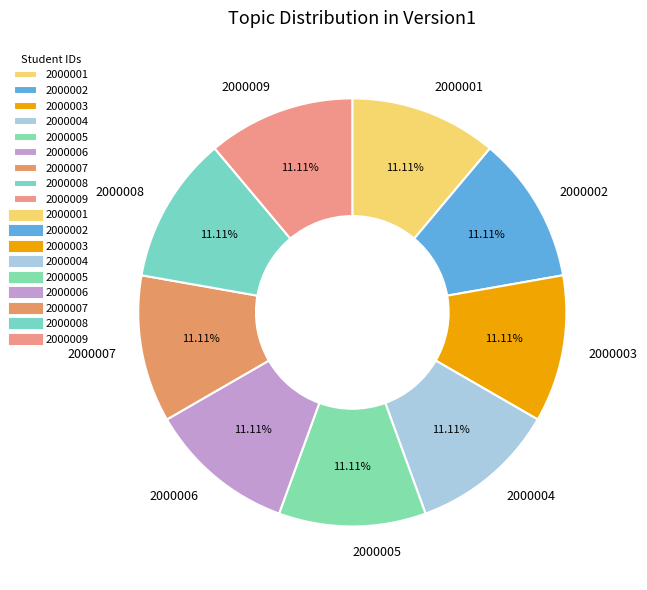

How many slices are in this pie chart?

9